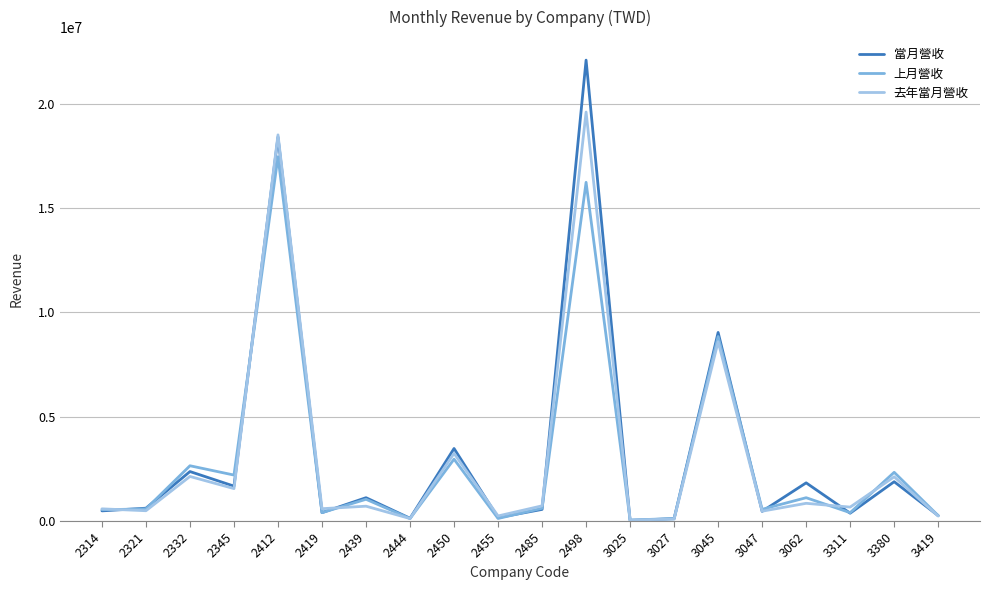

Is this an area chart (filled region under the line)?

No